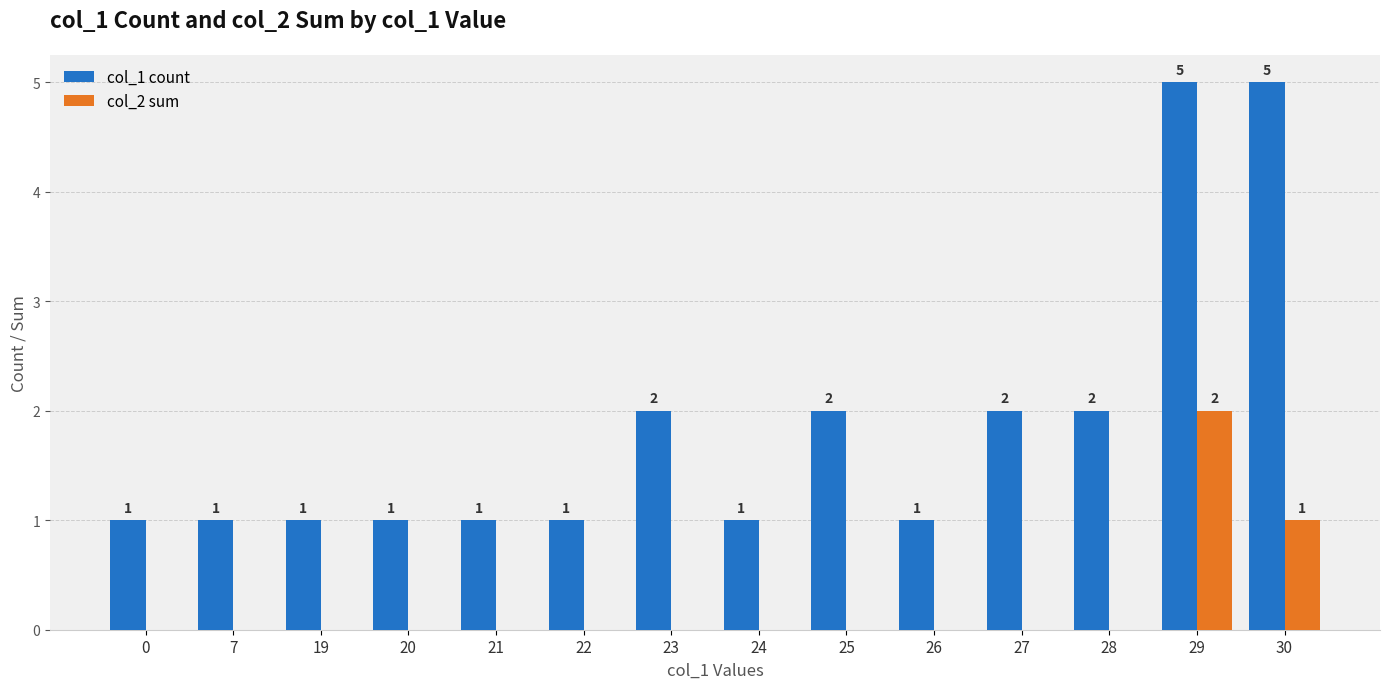

What are all the series names shown in the legend?

col_1 count, col_2 sum